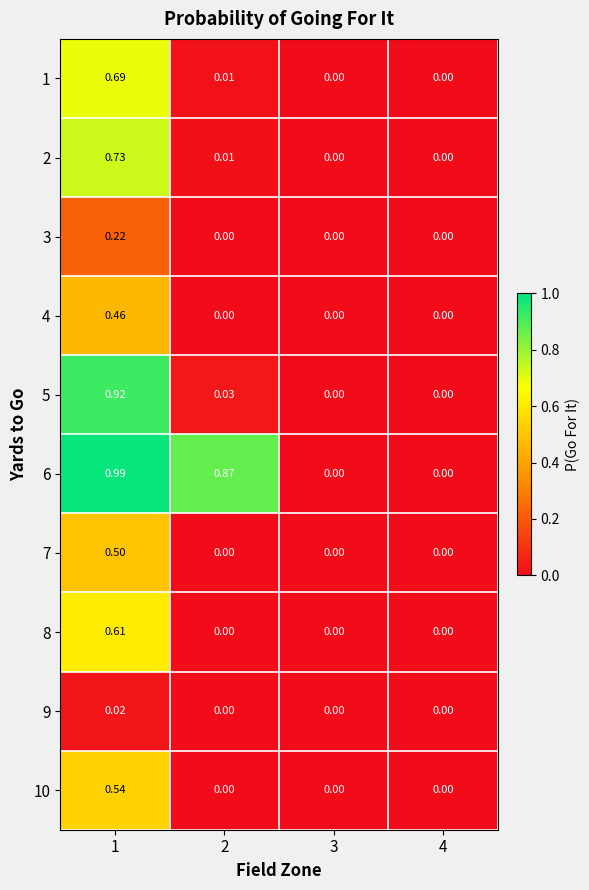

Is the value of 5 at 1 greater than the value of 3 at 3?

Yes